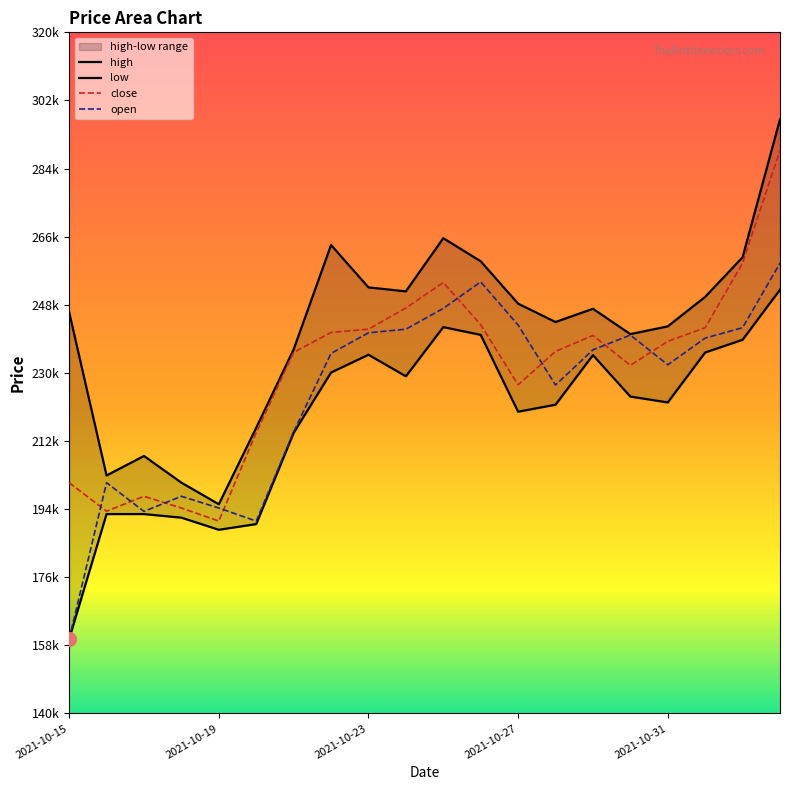

How many interior local valleys does the high series have?

5